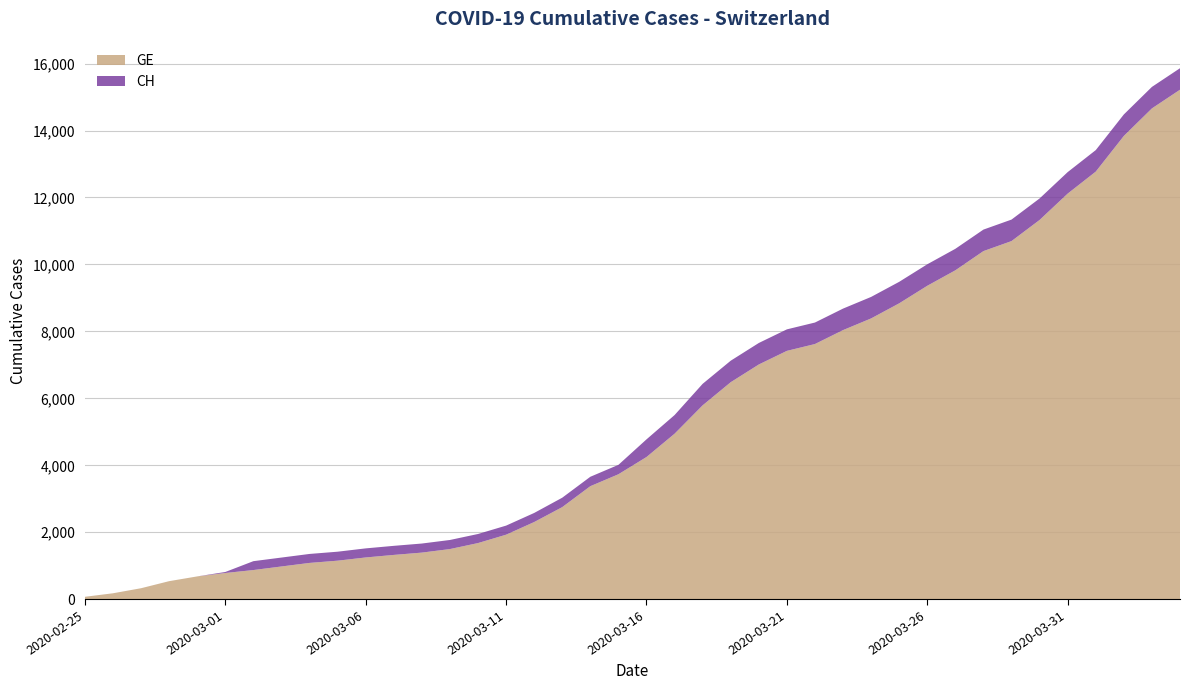

Reading left to right, transcribe all the data shown in this chart.

CH: 73	178	329	540	682	814	1137	1245	1353	1420	1519	1595	1664	1770	1949	2199	2577	3033	3658	4014	4775	5501	6434	7125	7654	8061	8265	8681	9030	9481	10005	10467	11041	11340	11971	12758	13415	14480	15303	15861
GE: 73	178	329	540	682	784	872	979	1085	1152	1248	1324	1393	1499	1678	1928	2306	2752	3377	3733	4248	4944	5792	6483	7012	7419	7623	8039	8388	8839	9363	9825	10399	10698	11329	12116	12773	13838	14661	15219